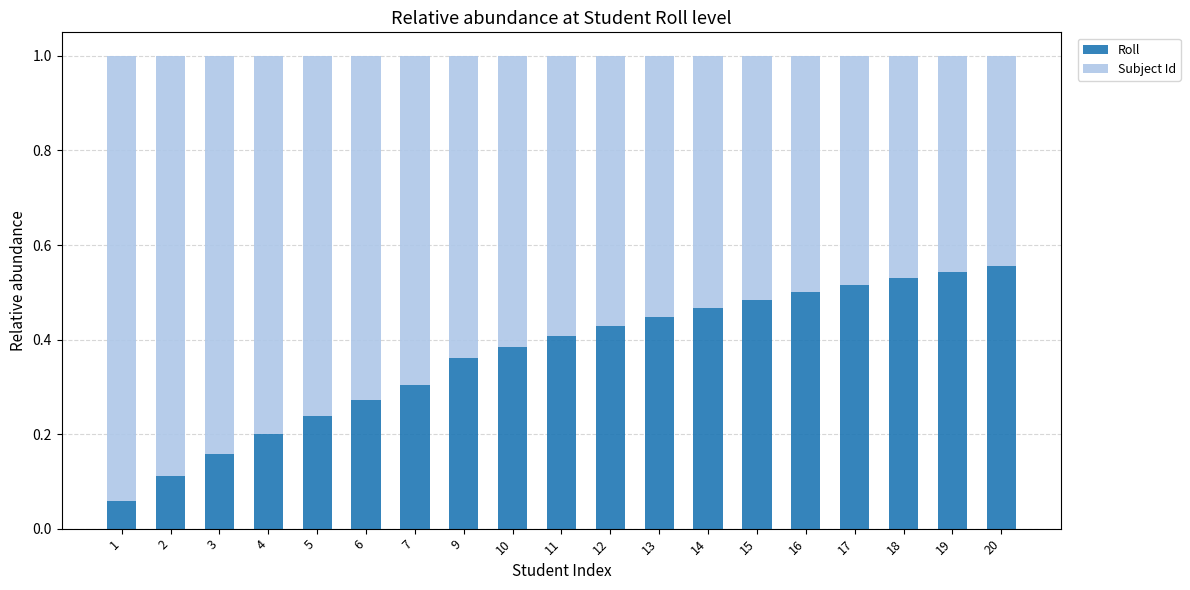

How many bars are there in total?

19